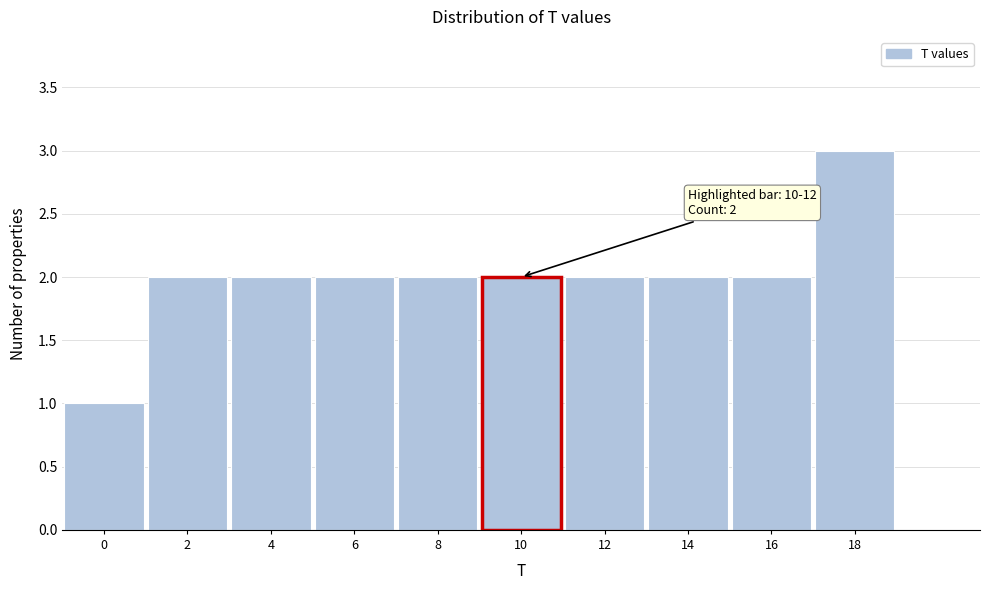

Reading left to right, list all the values displayed in this chart.

1	2	2	2	2	2	2	2	2	3